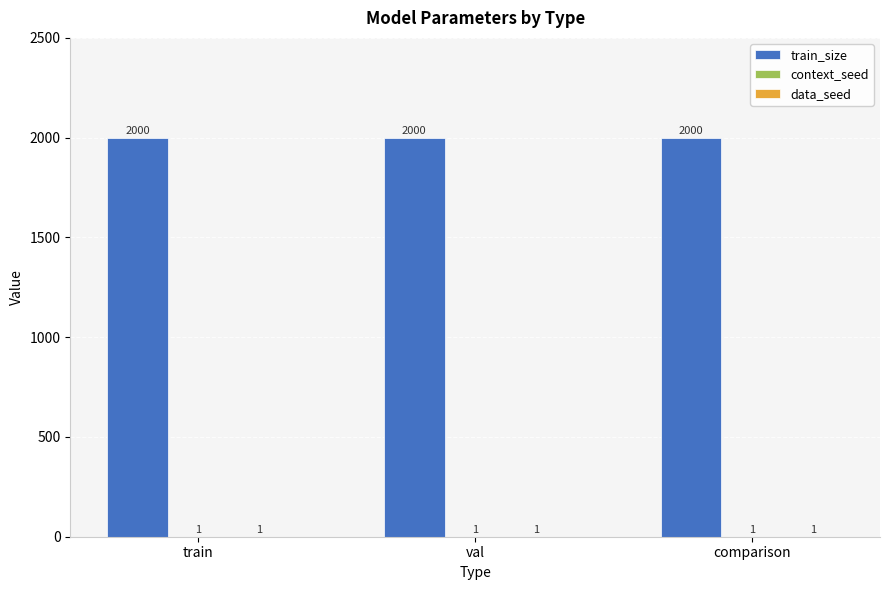

What is the sum of all train_size values?

6000